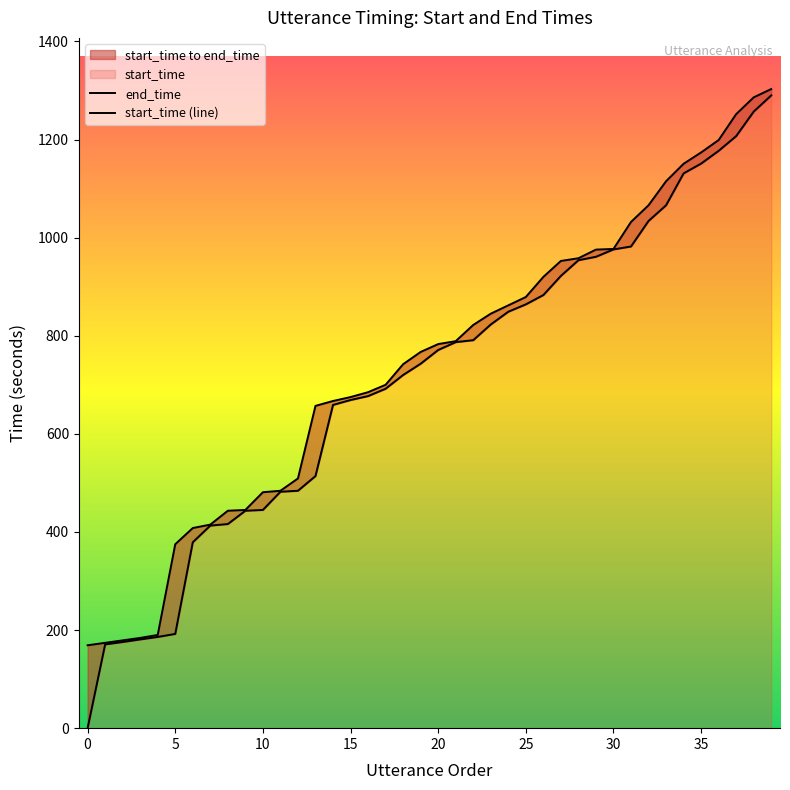

Count the number of data series in this chart.

2